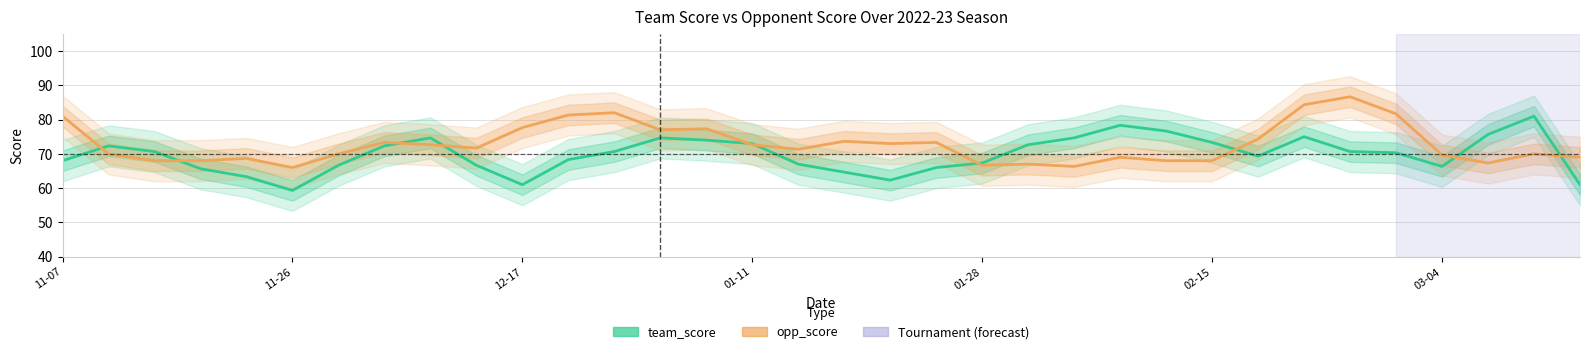

What is the minimum value for opp_score?

66.0